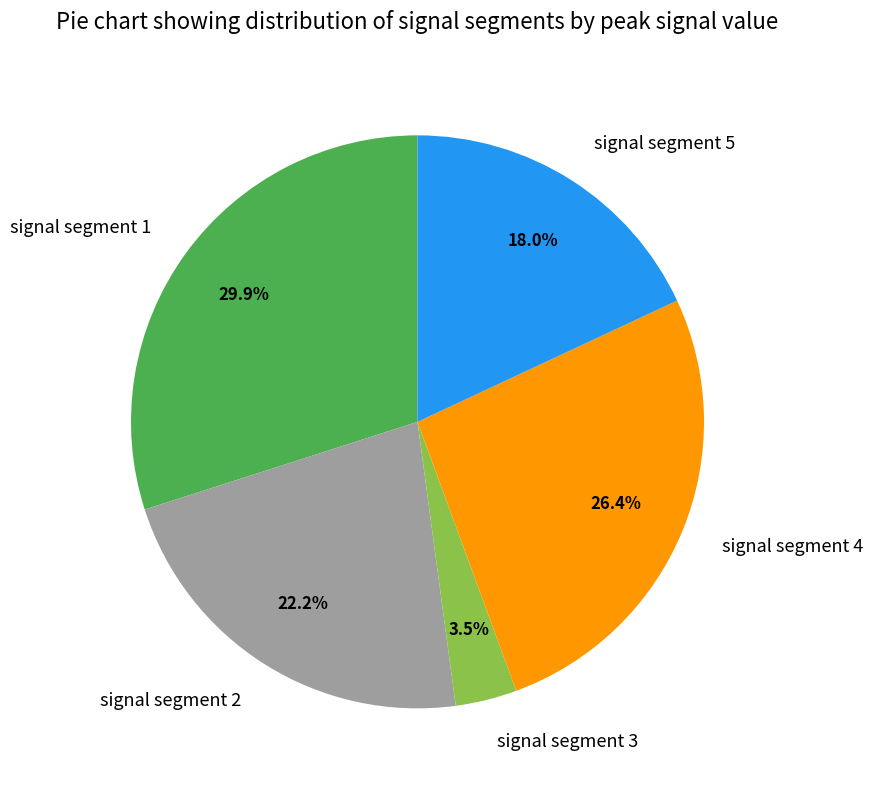

Is there any slice that represents more than half of the pie?

No